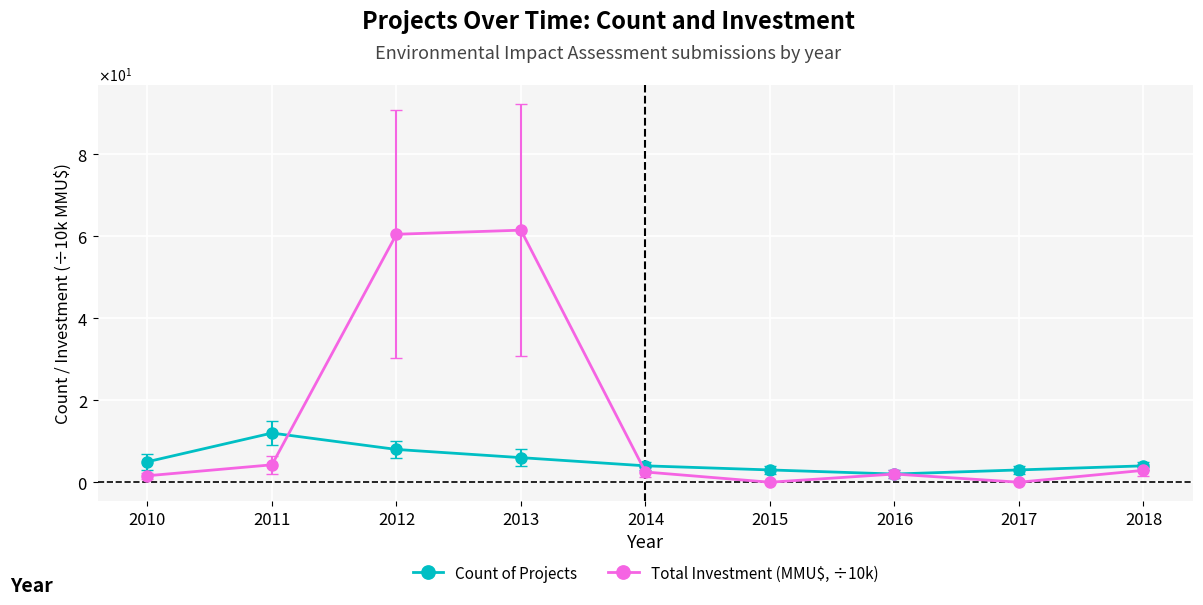

List the series in order of their overall mean, lowest first.

Count of Projects, Total Investment (MMU$, ÷10k)